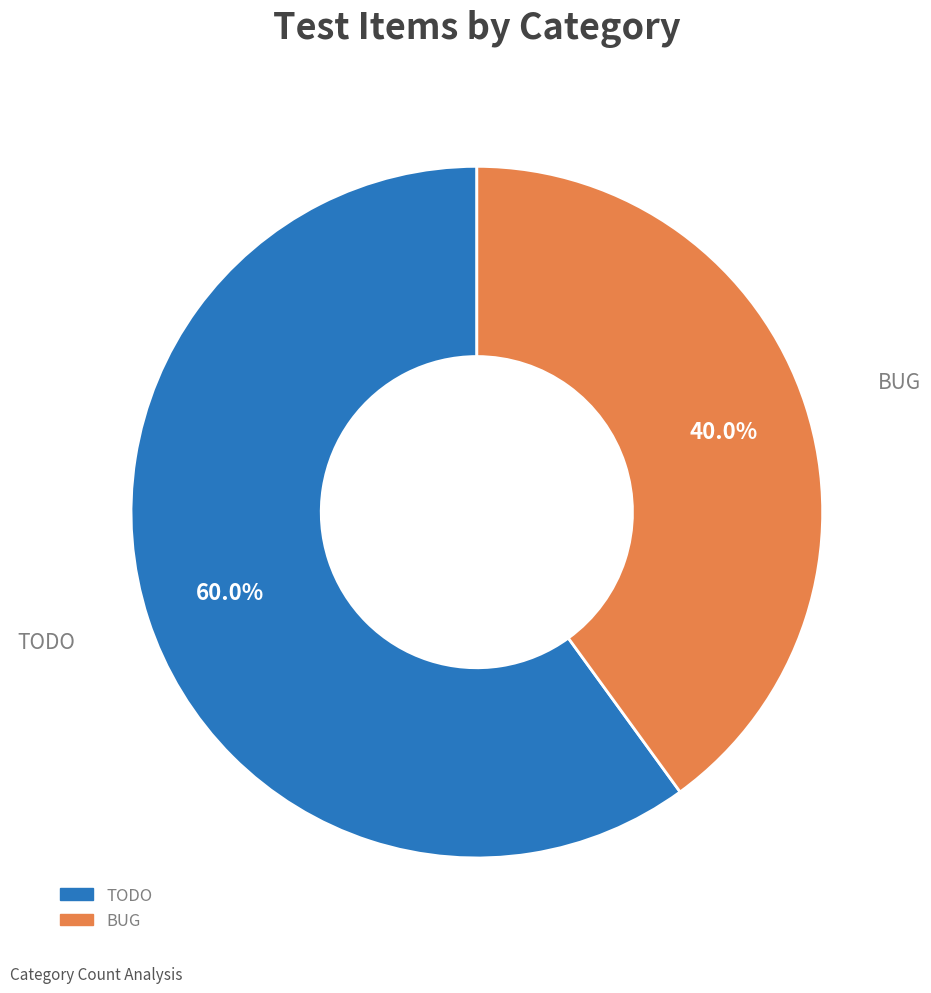

Rank the categories by value from lowest to highest.

BUG, TODO